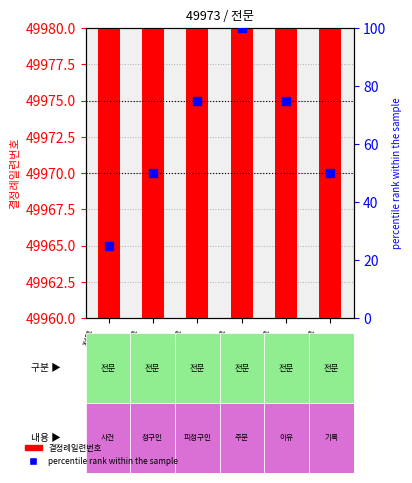

What are all the series names shown in the legend?

결정례일련번호, percentile rank within the sample